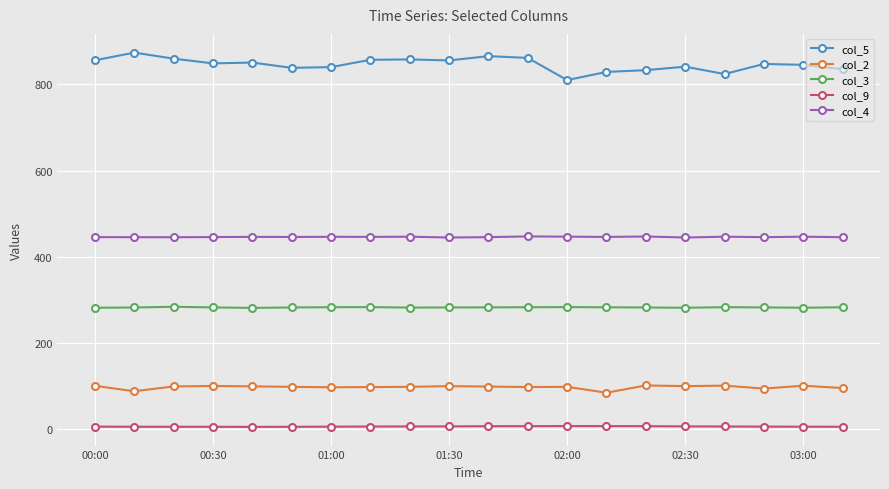

How many values in the col_5 series exceed 848?

10